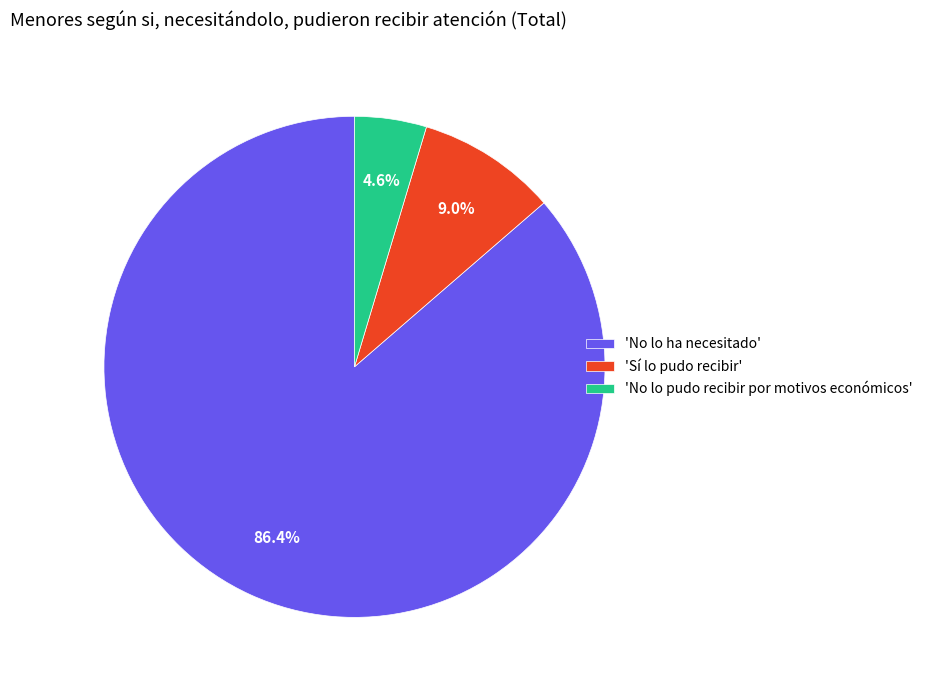

Count the number of slices in the pie.

3